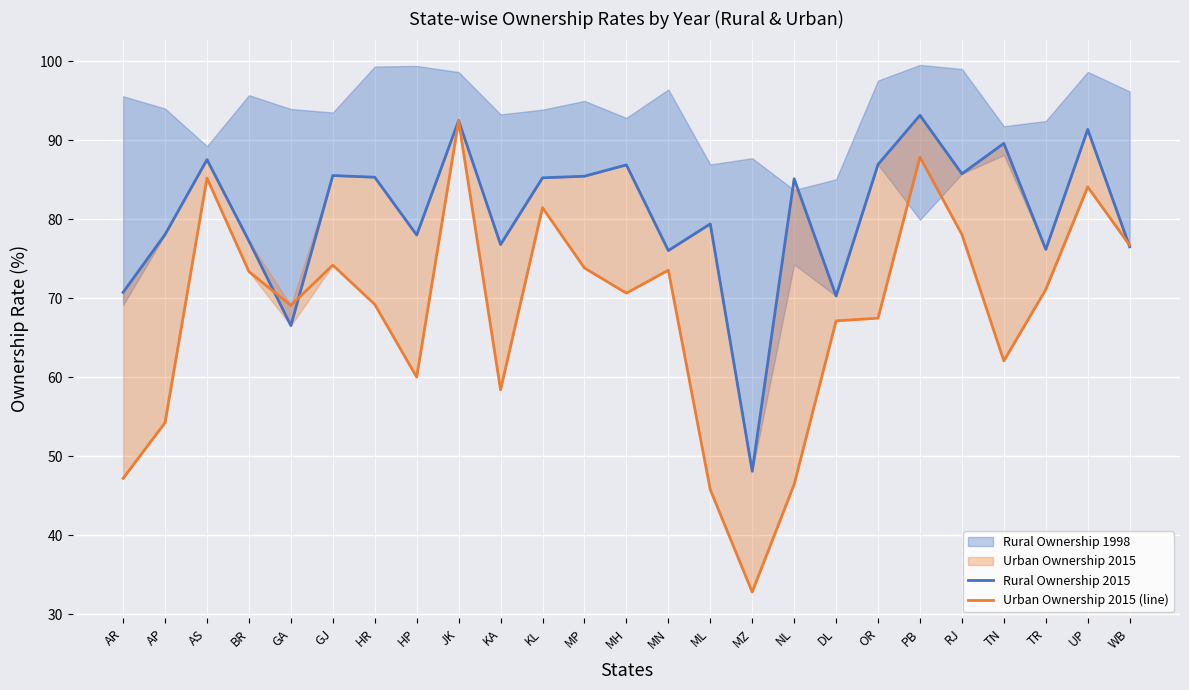

At which label does Urban Ownership 2015 (line) first exceed 70?

AS